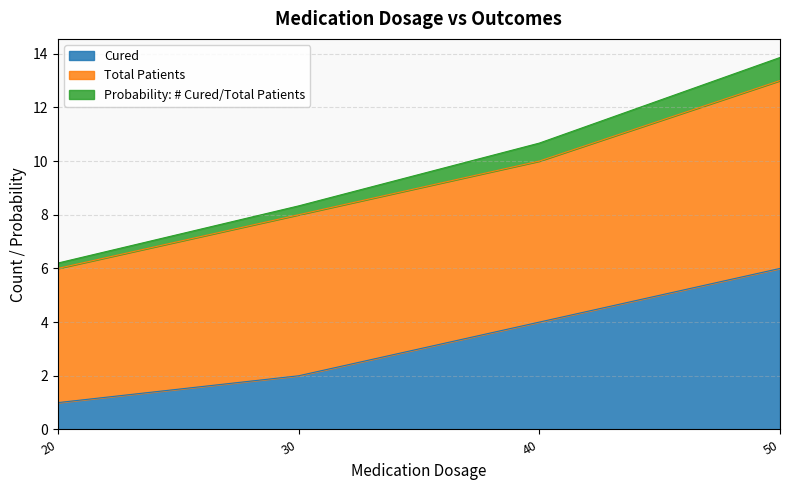

Rank the categories by Cured value from highest to lowest.

50, 40, 30, 20